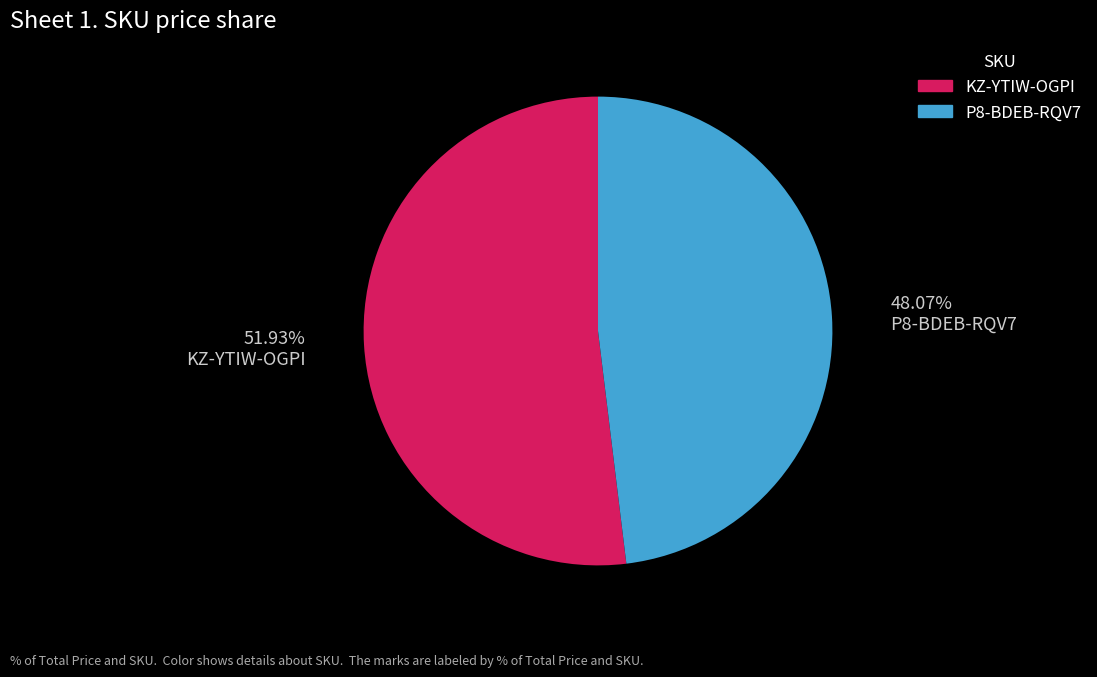

Approximately how many times larger is the value at P8-BDEB-RQV7 compared to KZ-YTIW-OGPI?

0.9